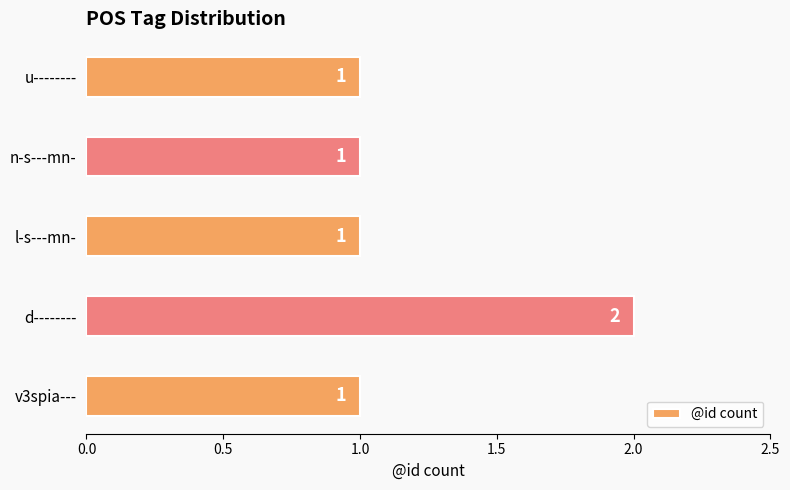

The value at n-s---mn- is 1. True or false?

True